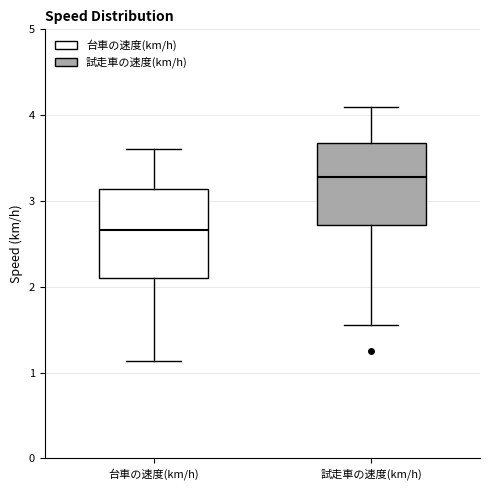

Where does the median line of the box for 試走車の速度(km/h) sit on the y-axis? The values are not printed on the chart, so give them approximately, as read against the axis.

3.3